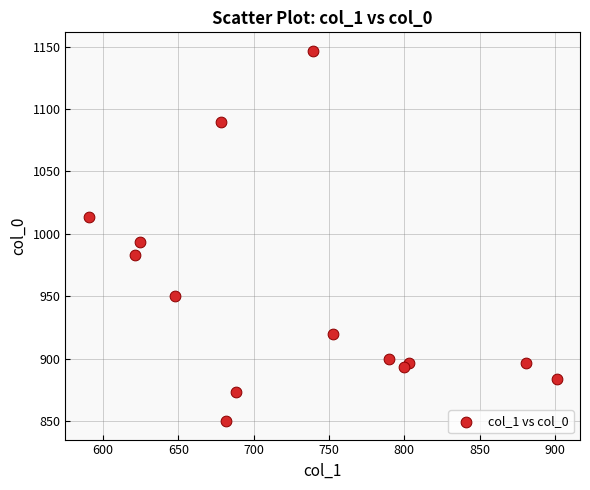

What is the range of X values (max minus min)?

310.5